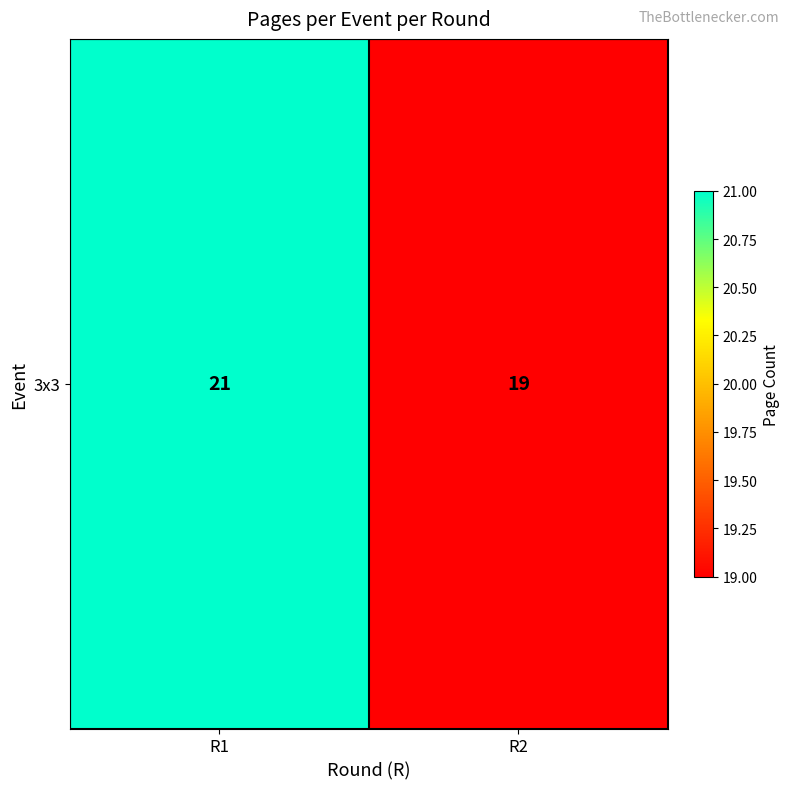

Which label corresponds to the largest value in the chart?

R1